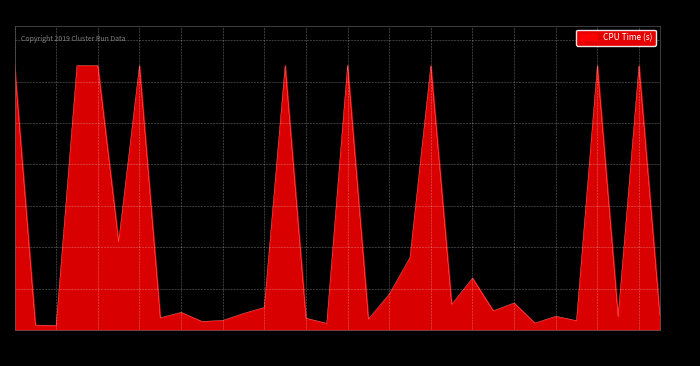

What is the difference between the maximum and minimum values?

593.2